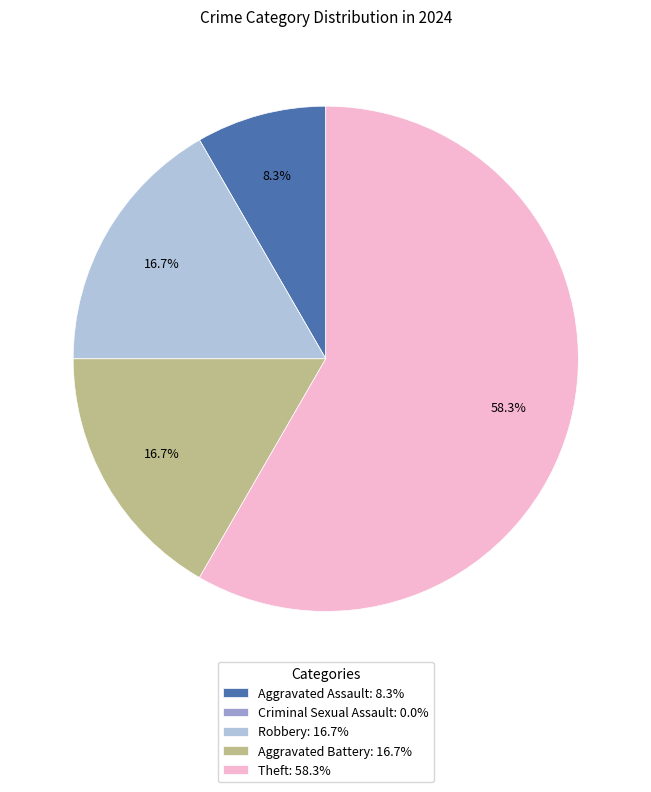

Approximately how many times larger is the value at Aggravated Assault: 8.3% compared to Aggravated Battery: 16.7%?

0.5